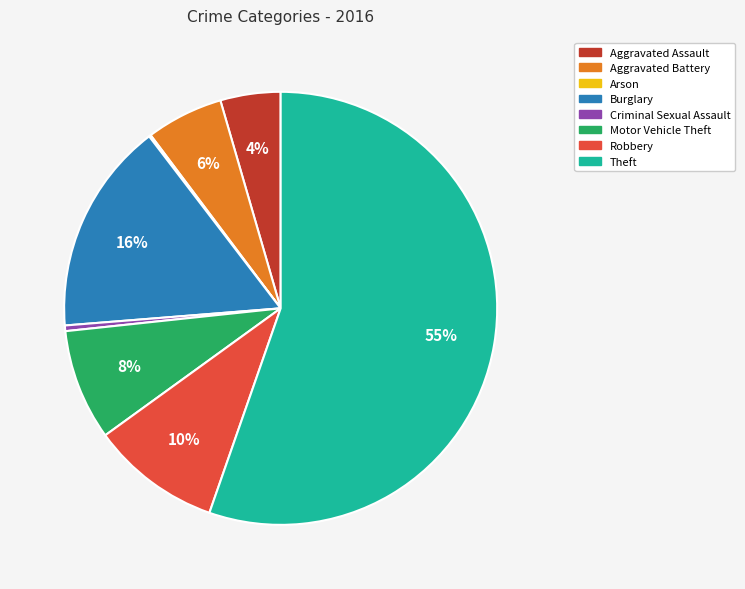

To the nearest percent, what percentage of the pie is Motor Vehicle Theft?

8%